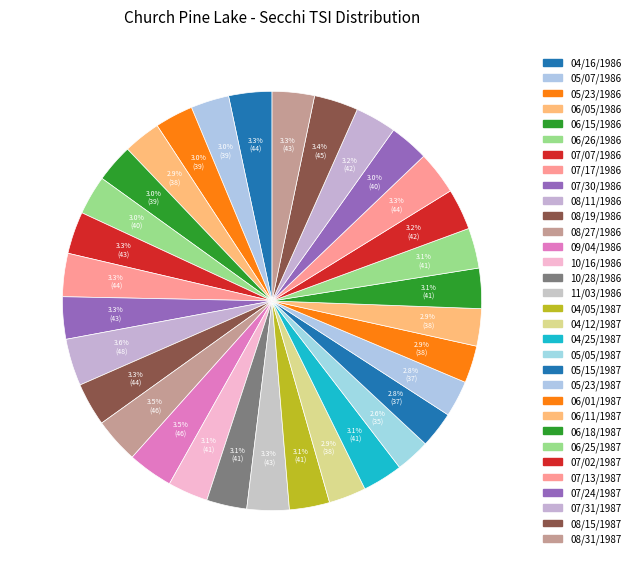

How many segments does this pie chart have?

32